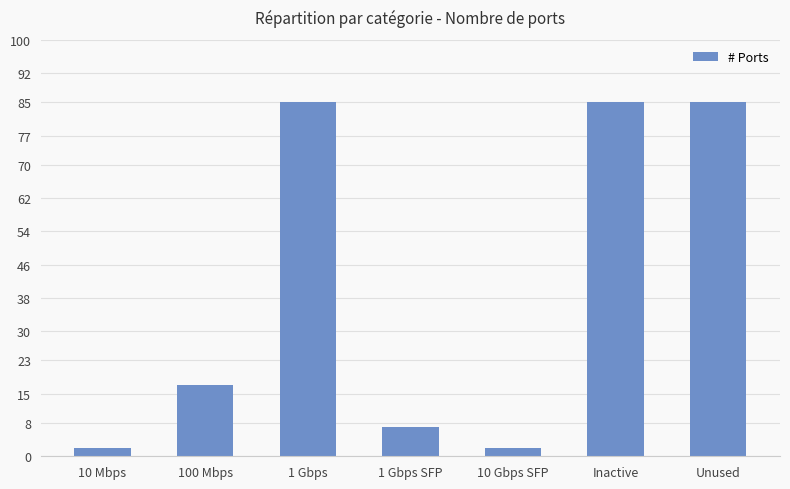

What is the value of the 5th bar from the left?

2